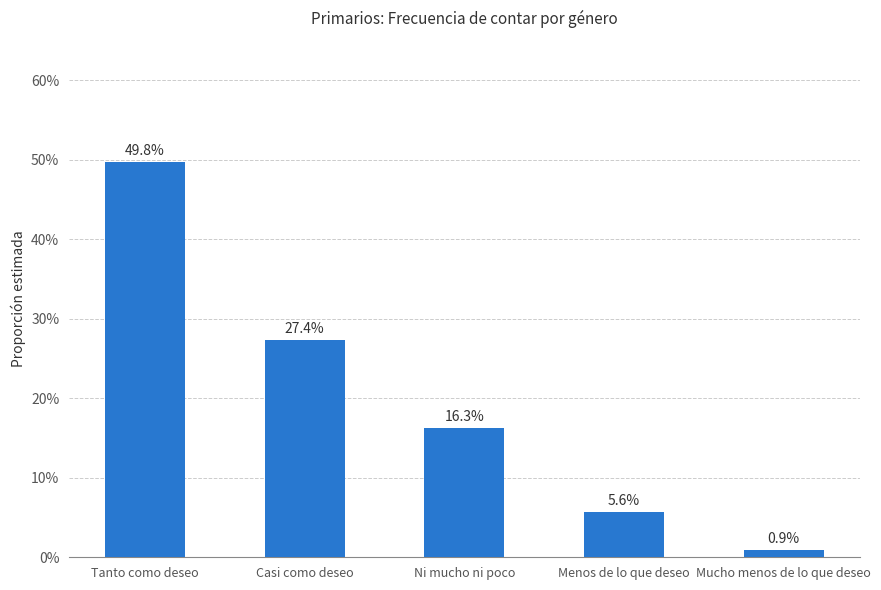

Is it true that the value at Ni mucho ni poco is 25.3?

False